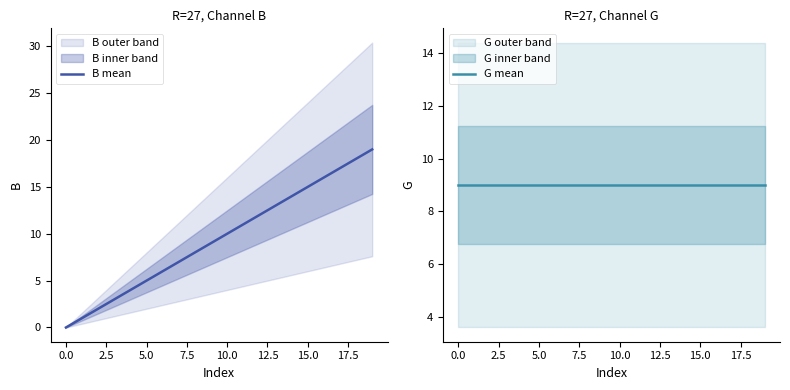

Reading left to right, list all the values displayed in this chart.

B mean: 0	1	2	3	4	5	6	7	8	9	10	11	12	13	14	15	16	17	18	19
G mean: 9	9	9	9	9	9	9	9	9	9	9	9	9	9	9	9	9	9	9	9